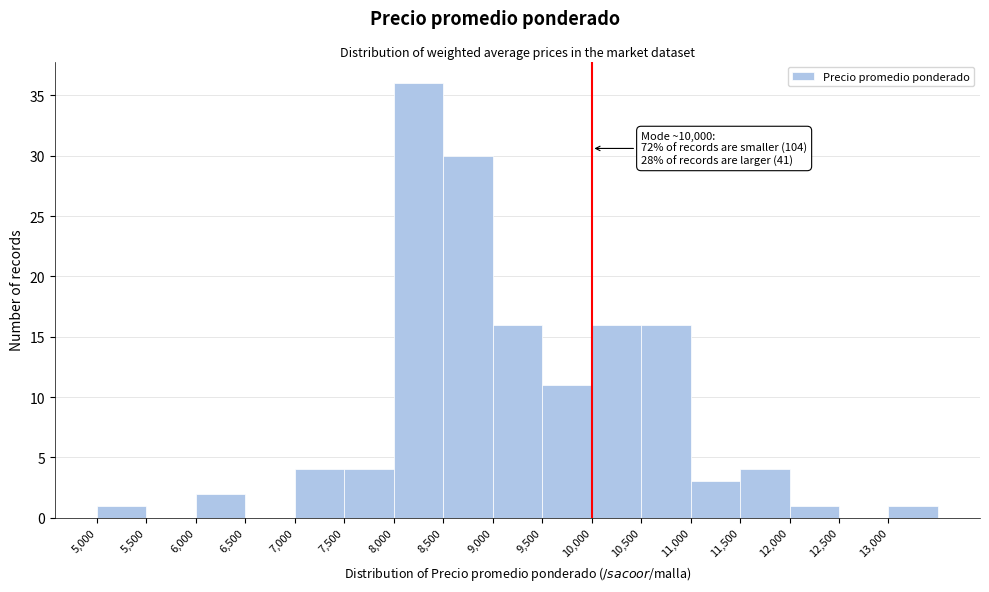

Over which range of the x-axis is the bar tallest?

8000 to 8500